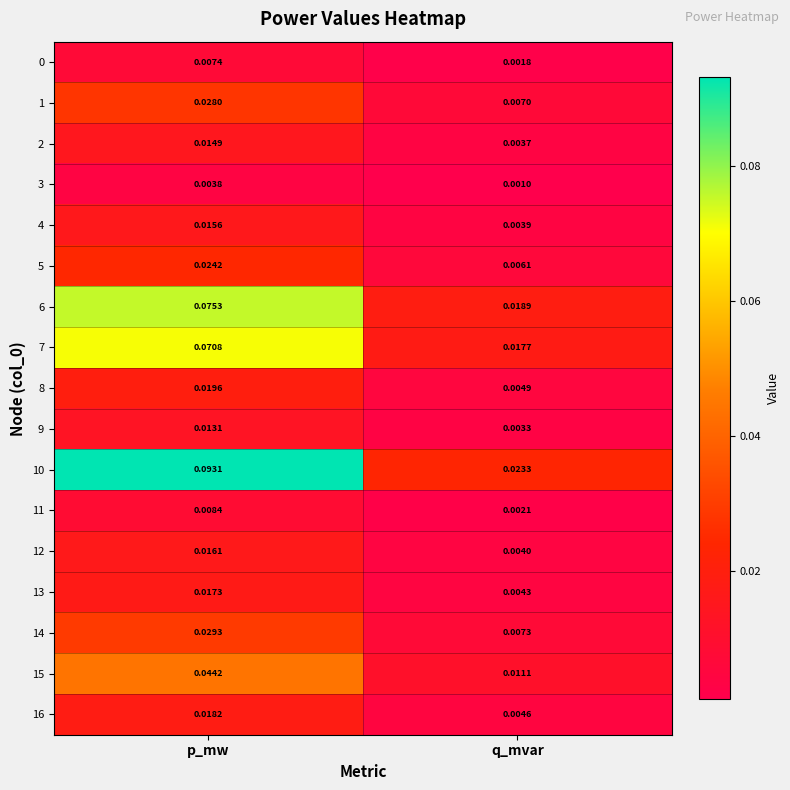

Is the value of 15 at q_mvar greater than the value of 4 at q_mvar?

Yes